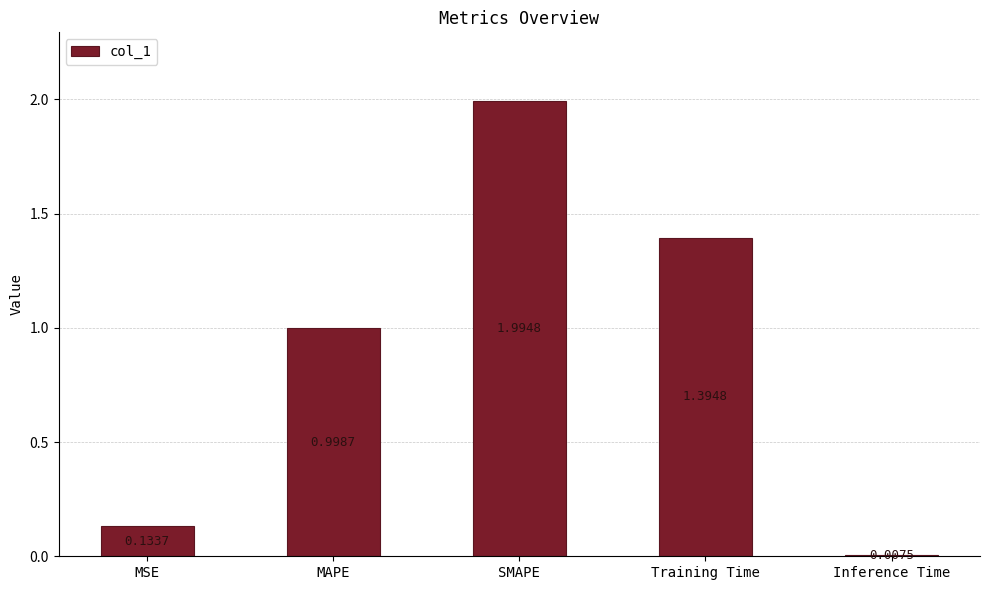

Rank the categories by value from highest to lowest.

SMAPE, Training Time, MAPE, MSE, Inference Time